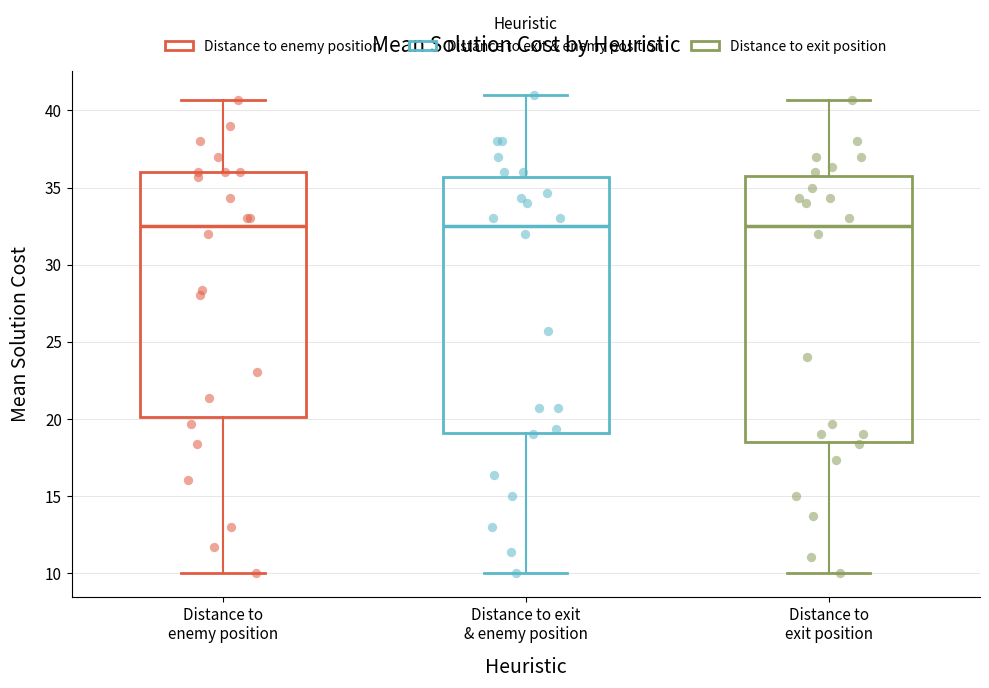

Which box is the tallest, from its lower edge to its upper edge?

Distance to exit position